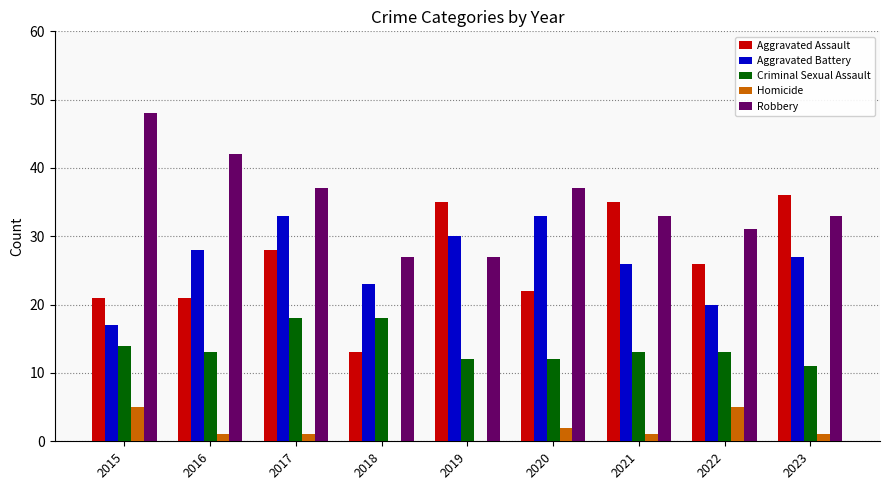

Reading left to right, list all the values displayed in this chart.

Aggravated Assault: 21	21	28	13	35	22	35	26	36
Aggravated Battery: 17	28	33	23	30	33	26	20	27
Criminal Sexual Assault: 14	13	18	18	12	12	13	13	11
Homicide: 5	1	1	0	0	2	1	5	1
Robbery: 48	42	37	27	27	37	33	31	33